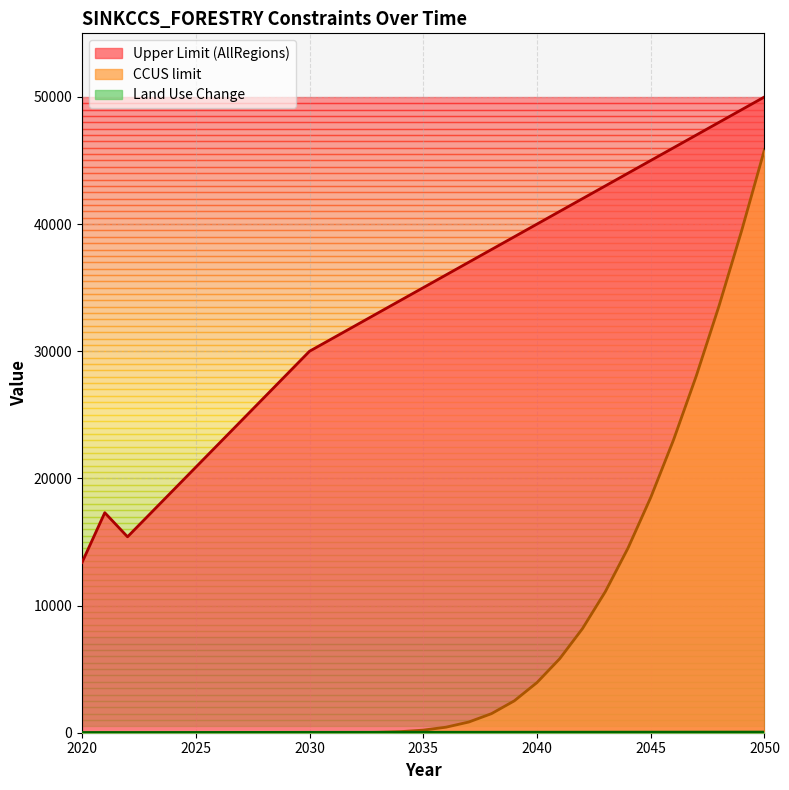

What is the difference between the second highest and second lowest values in the CCUS limit series?

39509.1